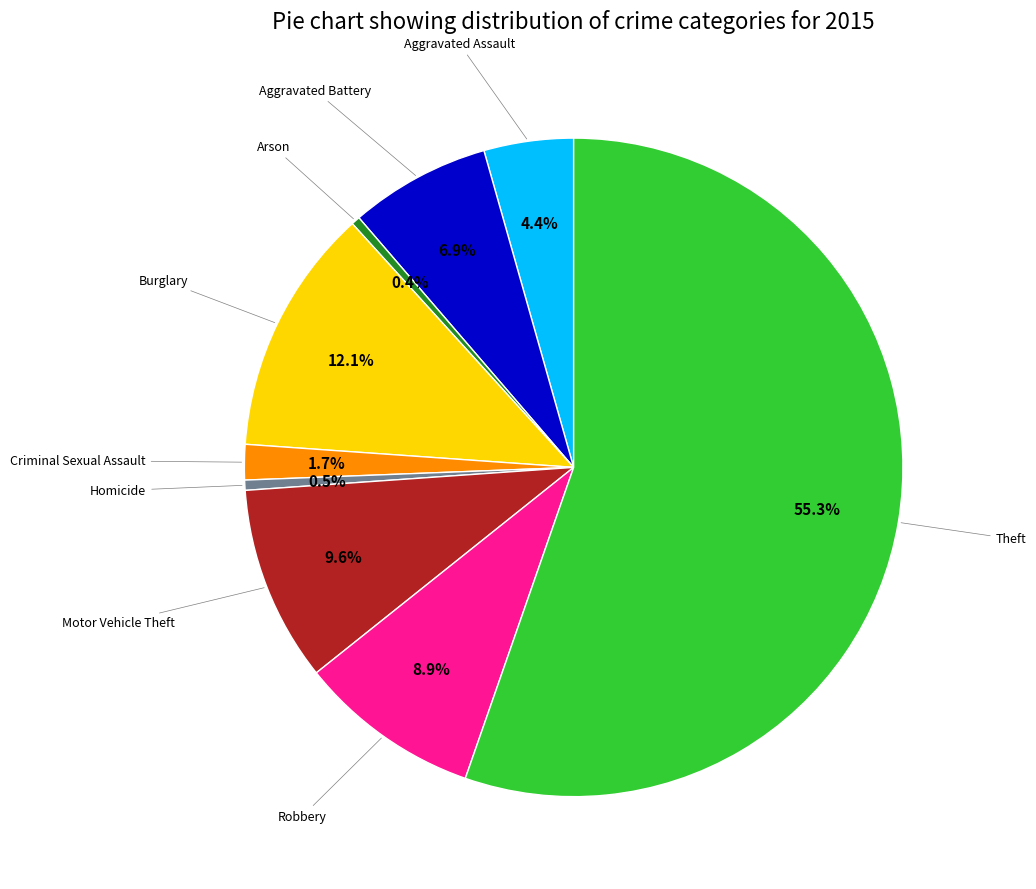

Is there any slice that represents more than half of the pie?

Yes